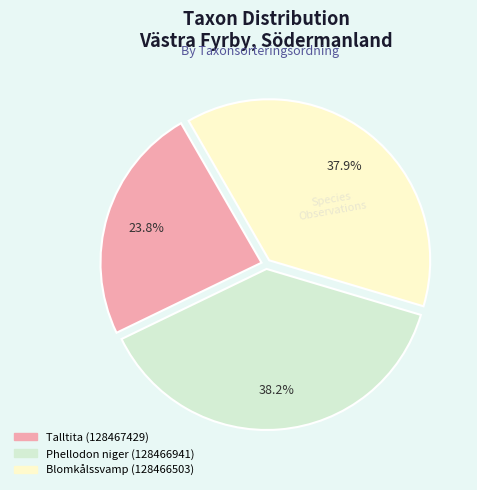

What is the ratio of the value at Phellodon niger (128466941) to the value at Talltita (128467429)?

1.6